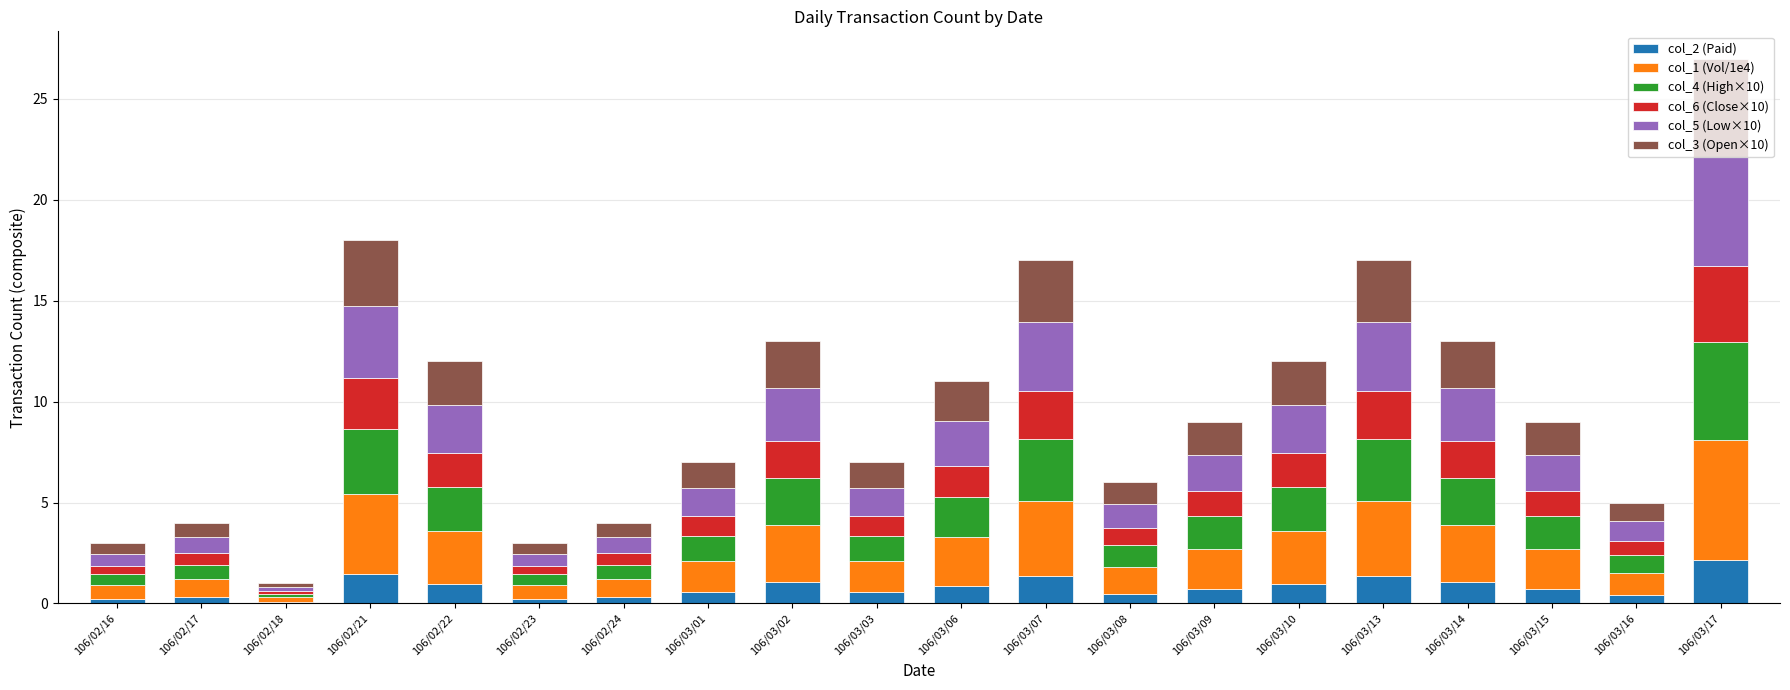

Which category has the highest value in the col_2 (Paid) series?

106/03/17